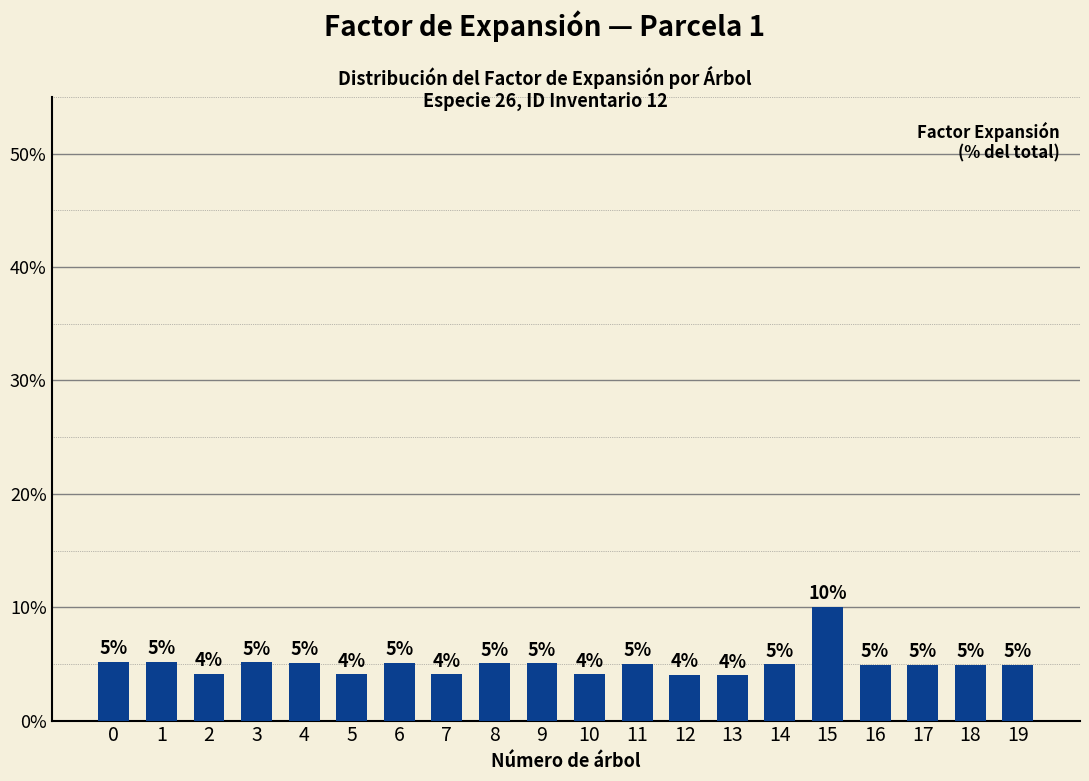

What is the difference between the values at 0 and 3?

0.1